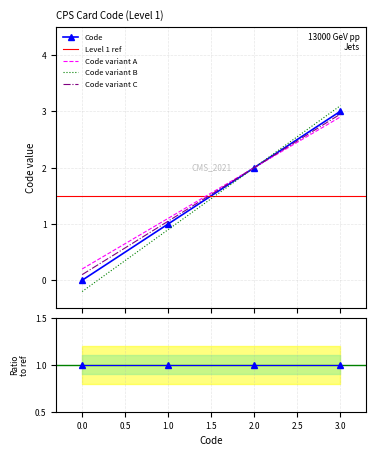

The value at 3 is 0.8. True or false?

False